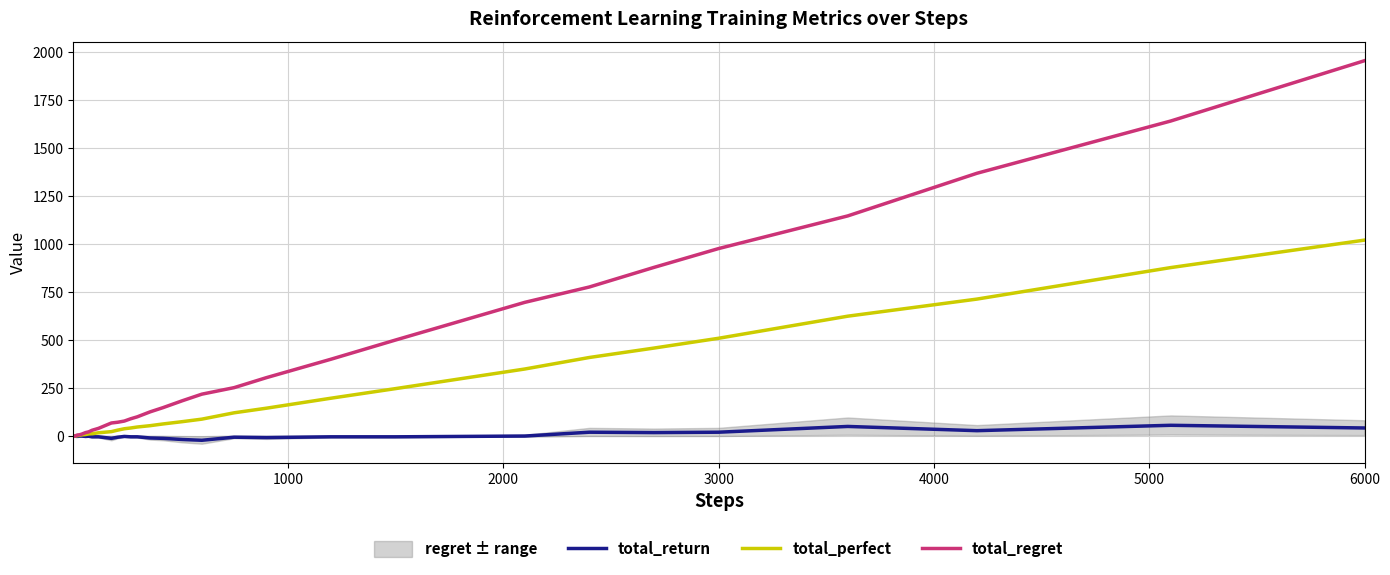

Rank the series by their average value, from lowest to highest.

total_return, total_perfect, total_regret